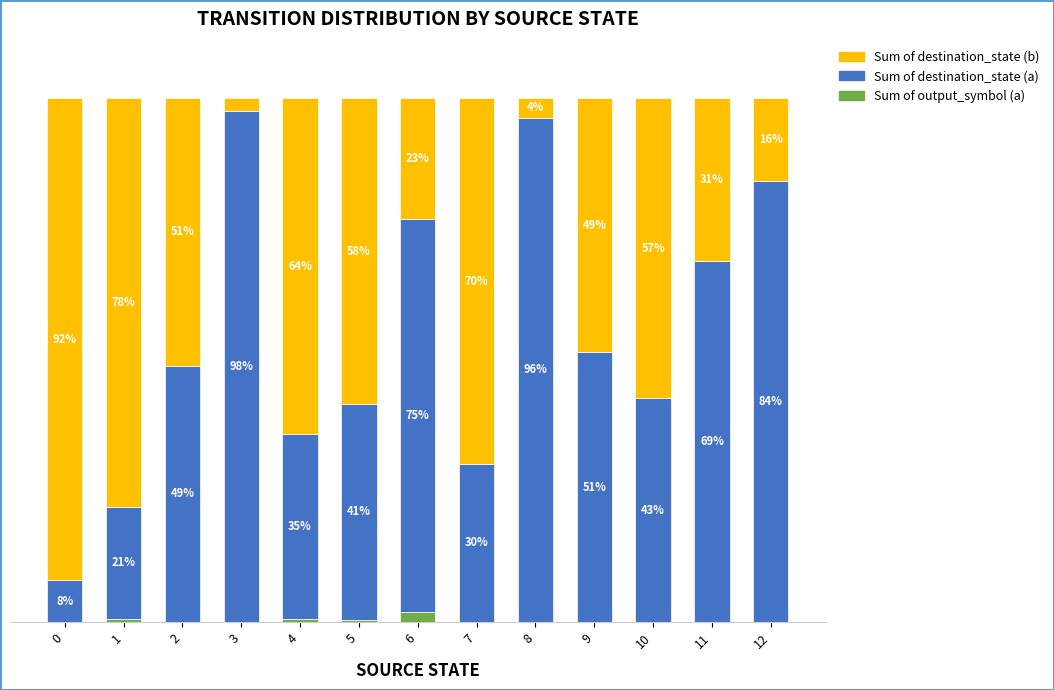

What is the total value across all series at 4?

100.0